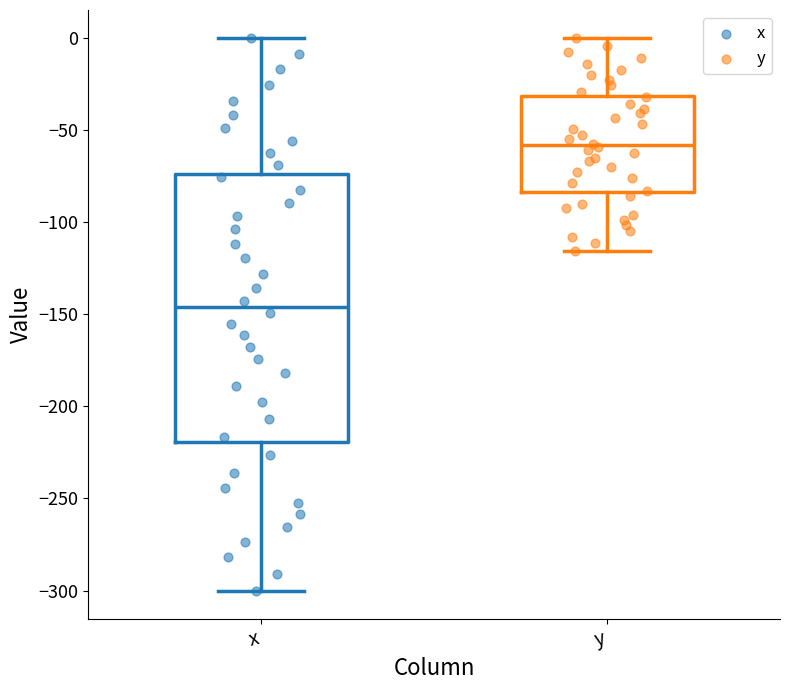

Where is the lower edge of the box for x on the y-axis? The values are not printed on the chart, so give them approximately, as read against the axis.

-220